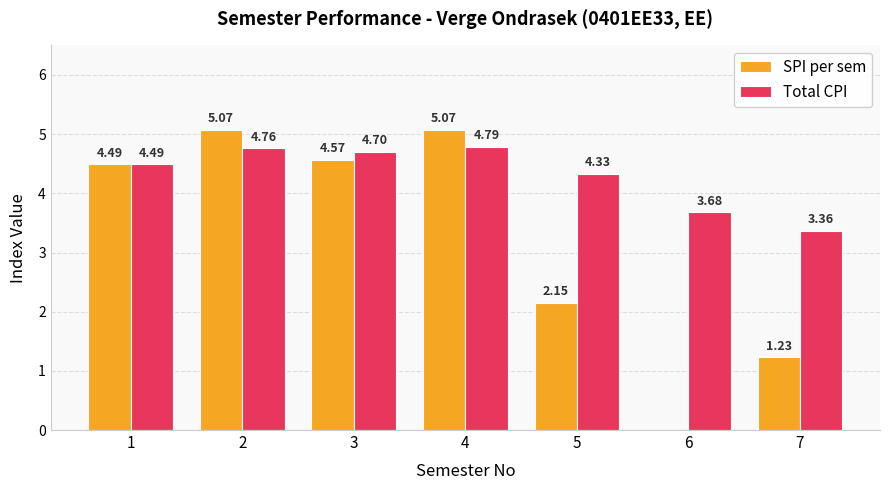

What value does the SPI per sem series have at 1?

4.5